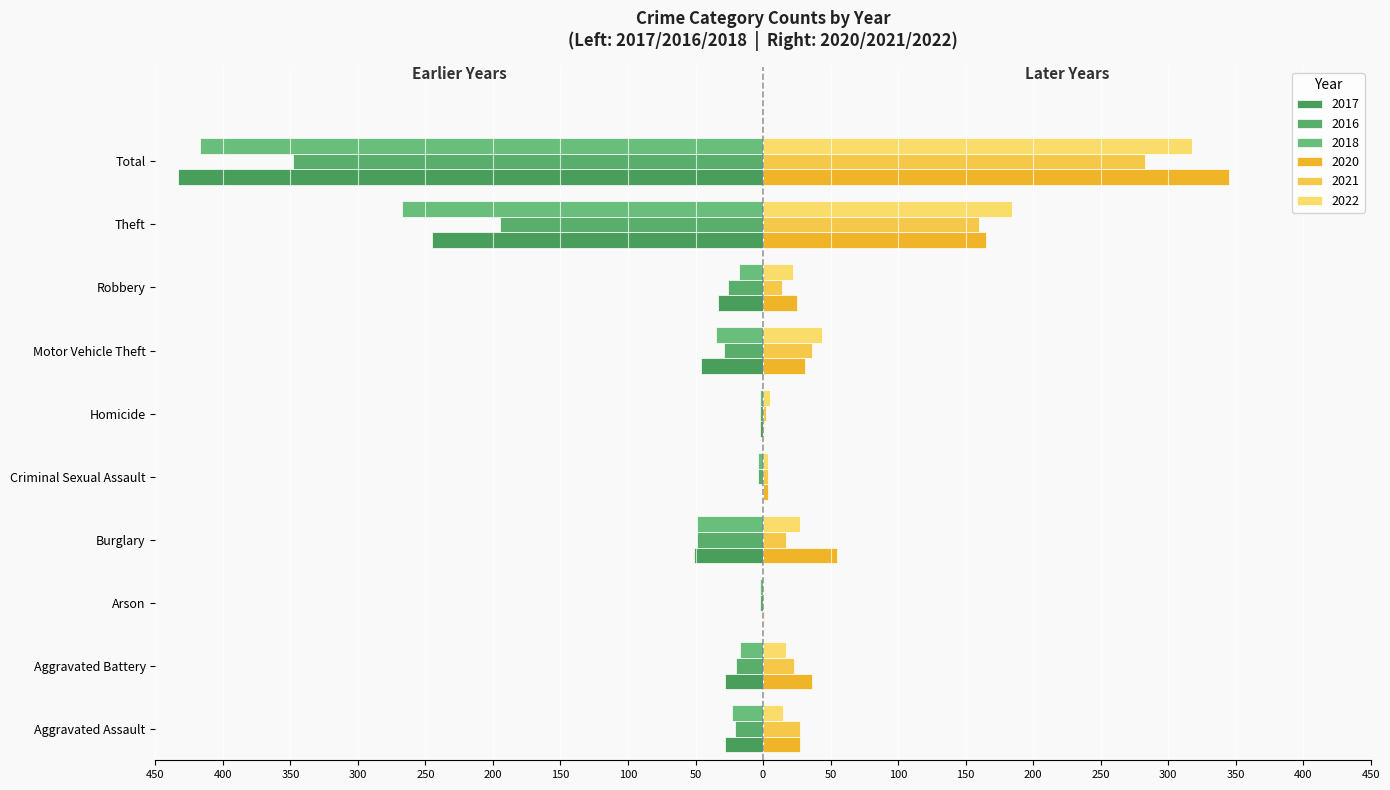

True or false: 2017 has a value of 0 at Criminal Sexual Assault.

True